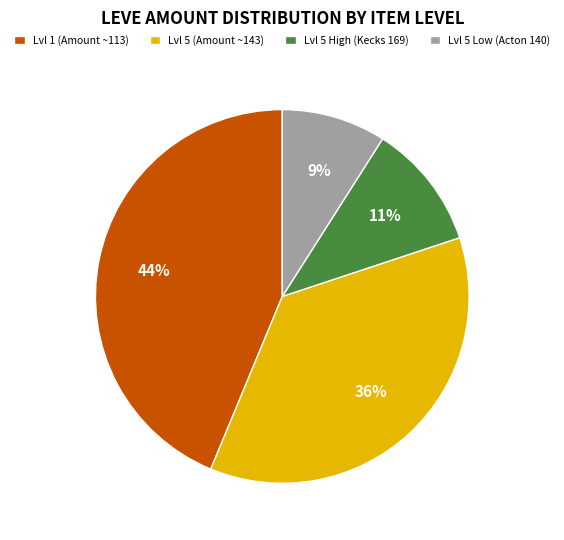

The Lvl 5 Low (Acton 140) slice represents 9% of the pie. True or false?

True